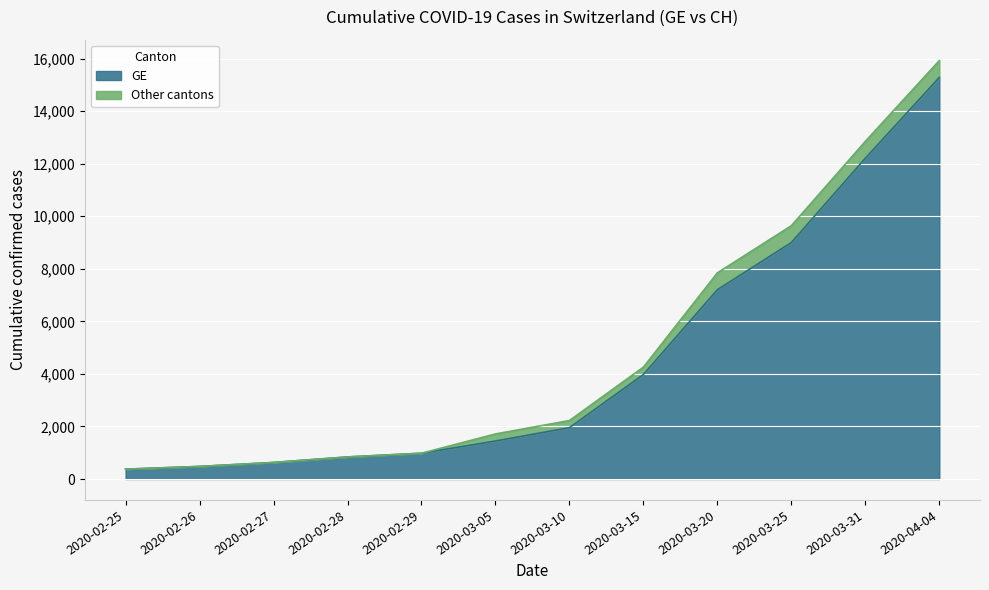

True or false: GE and CH intersect in this chart.

False